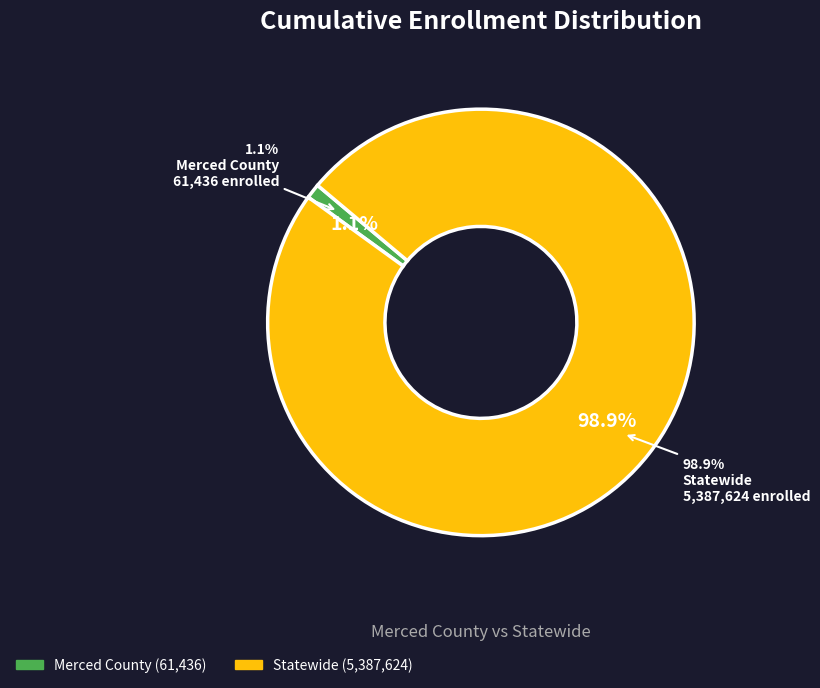

Does Merced County account for over 50% of the chart?

No